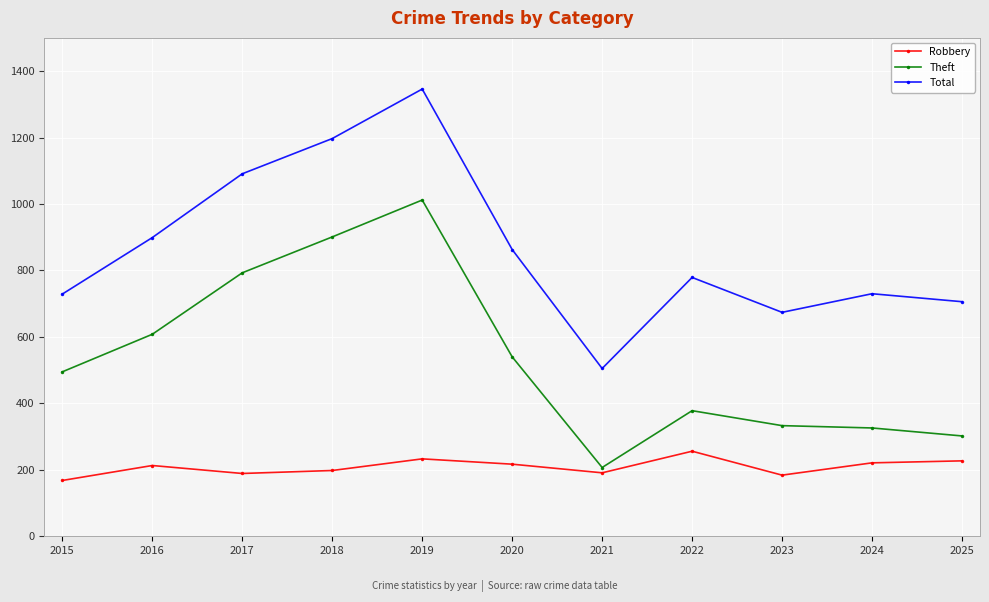

How many data points in Theft are less than 495?

5